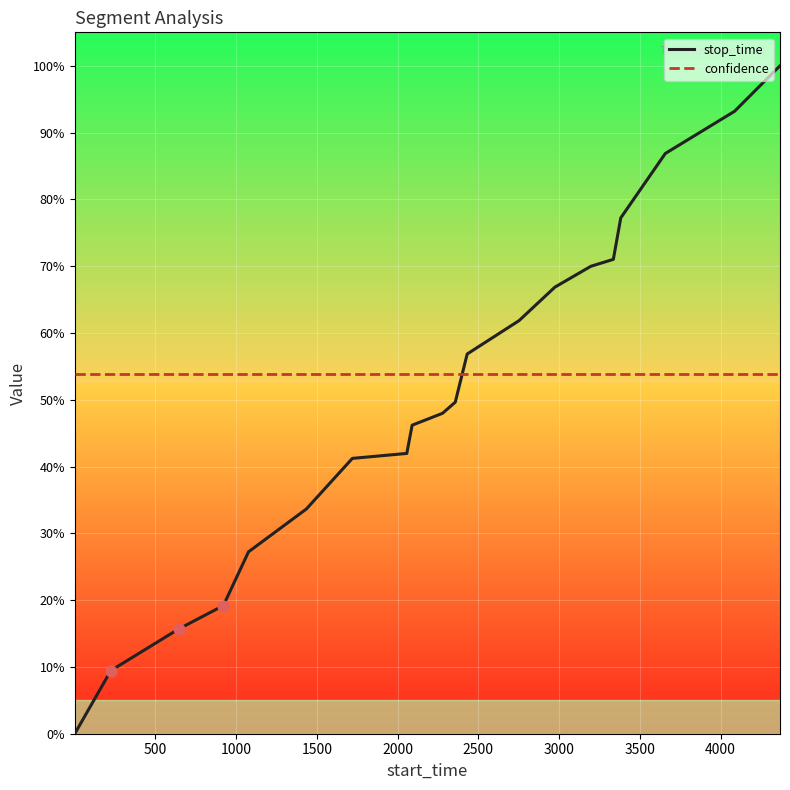

After their last crossing, which series has the higher values: confidence or stop_time?

stop_time